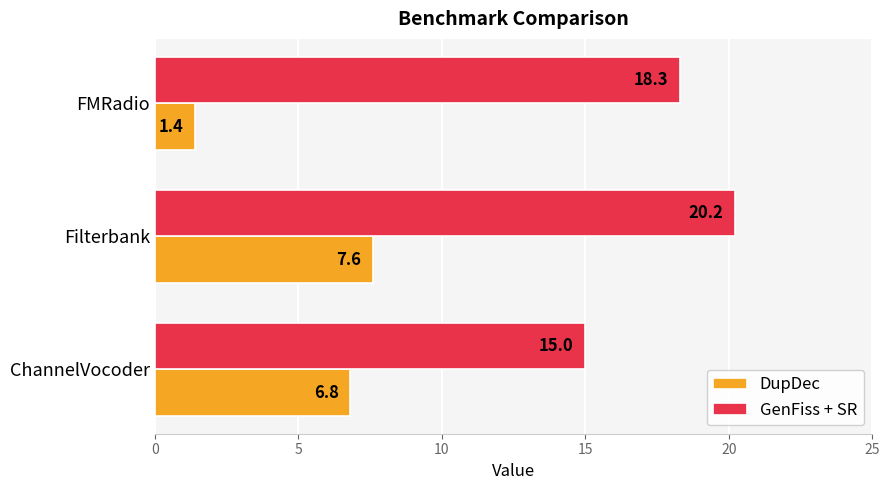

List the series in order of their overall mean, lowest first.

DupDec, GenFiss + SR